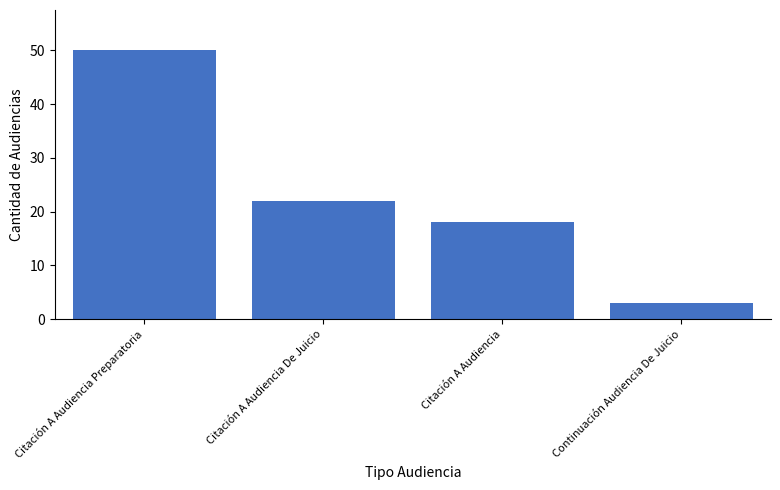

How many bars are there in total?

4